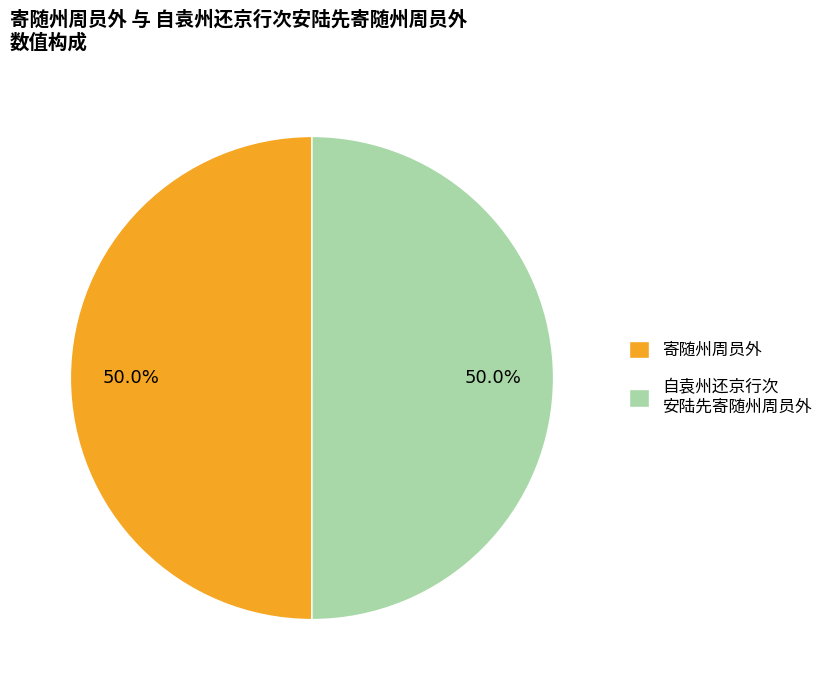

What is the ratio of the value at 寄随州周员外 to the value at 自袁州还京行次 安陆先寄随州周员外?

1.0